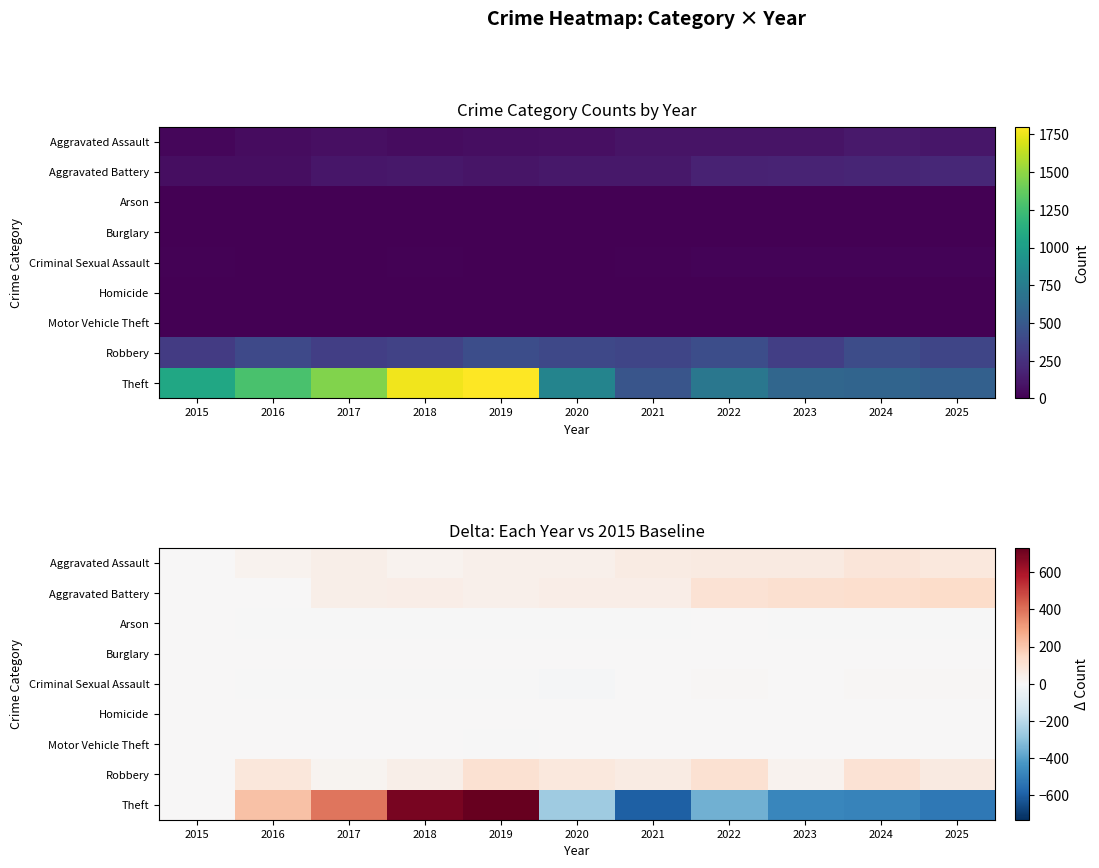

At which category is the sum across all series the highest?

2019